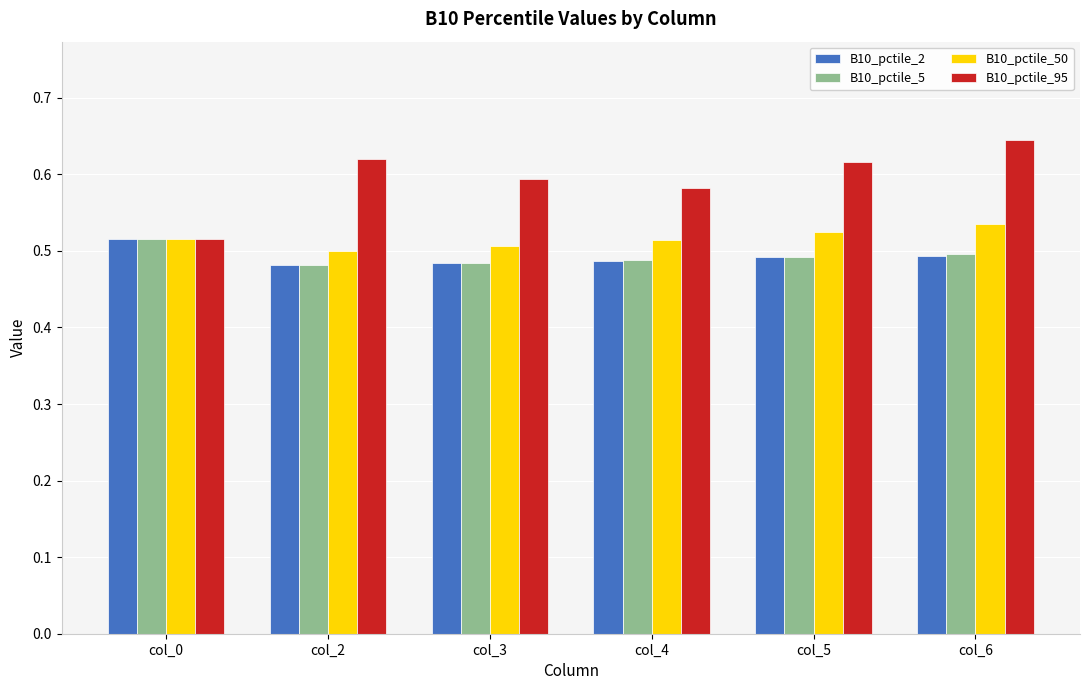

What are all the series names shown in the legend?

B10_pctile_2, B10_pctile_5, B10_pctile_50, B10_pctile_95